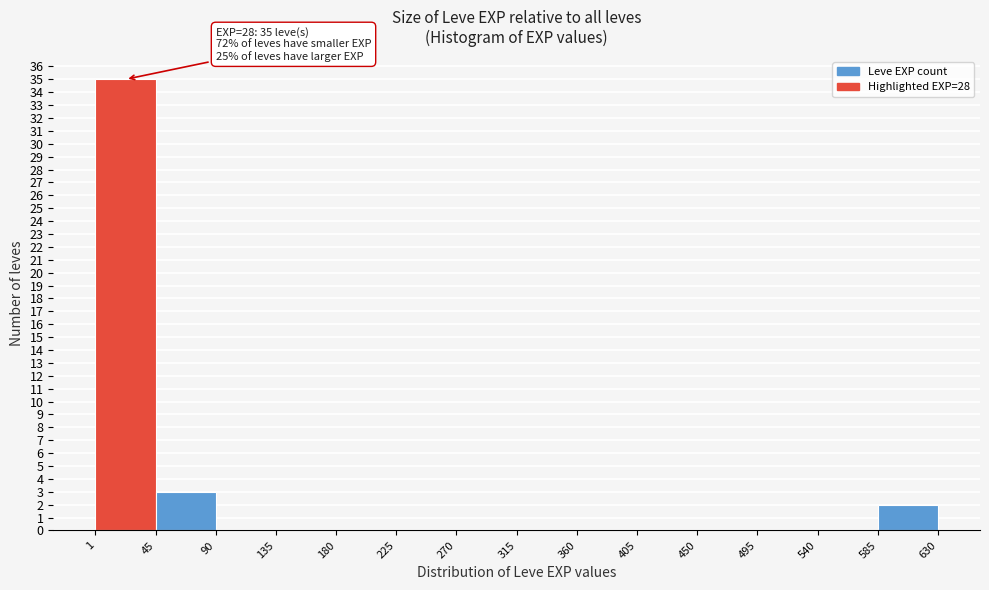

Which range on the x-axis has the tallest bar?

1 to 45